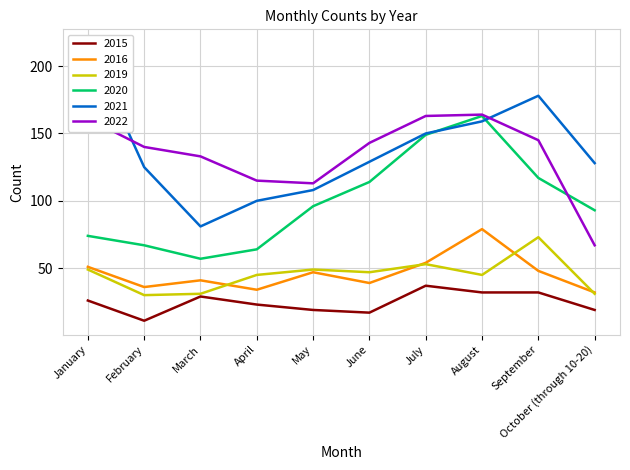

In 2019, how many points are higher than both neighbors (excluding endpoints)?

3